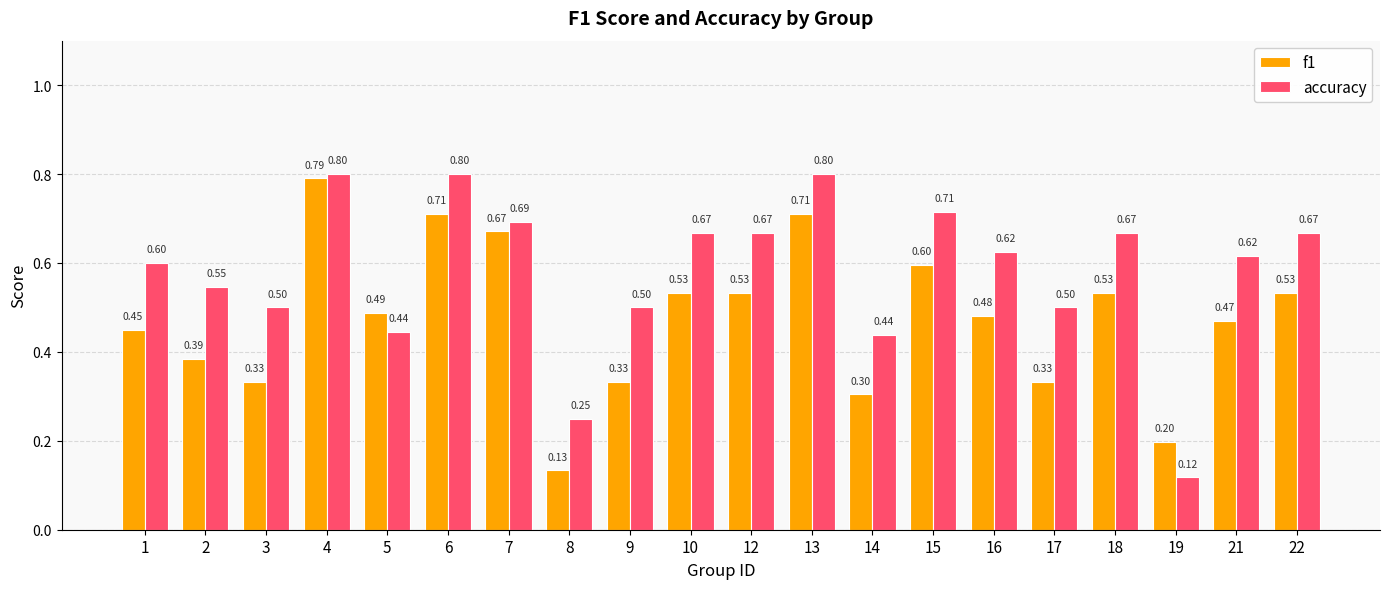

At how many categories does at least one series exceed 0?

20